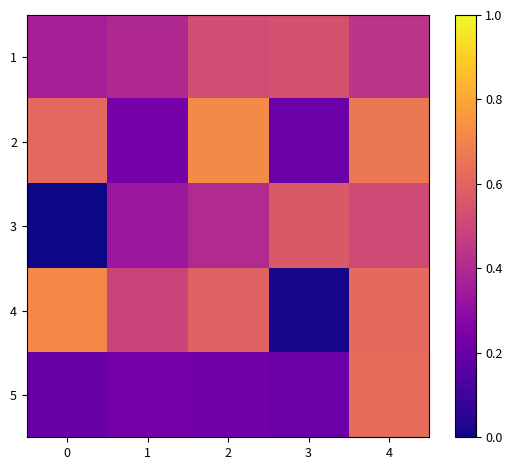

List the labels in order of row_4 value, smallest first.

0, 3, 2, 1, 4